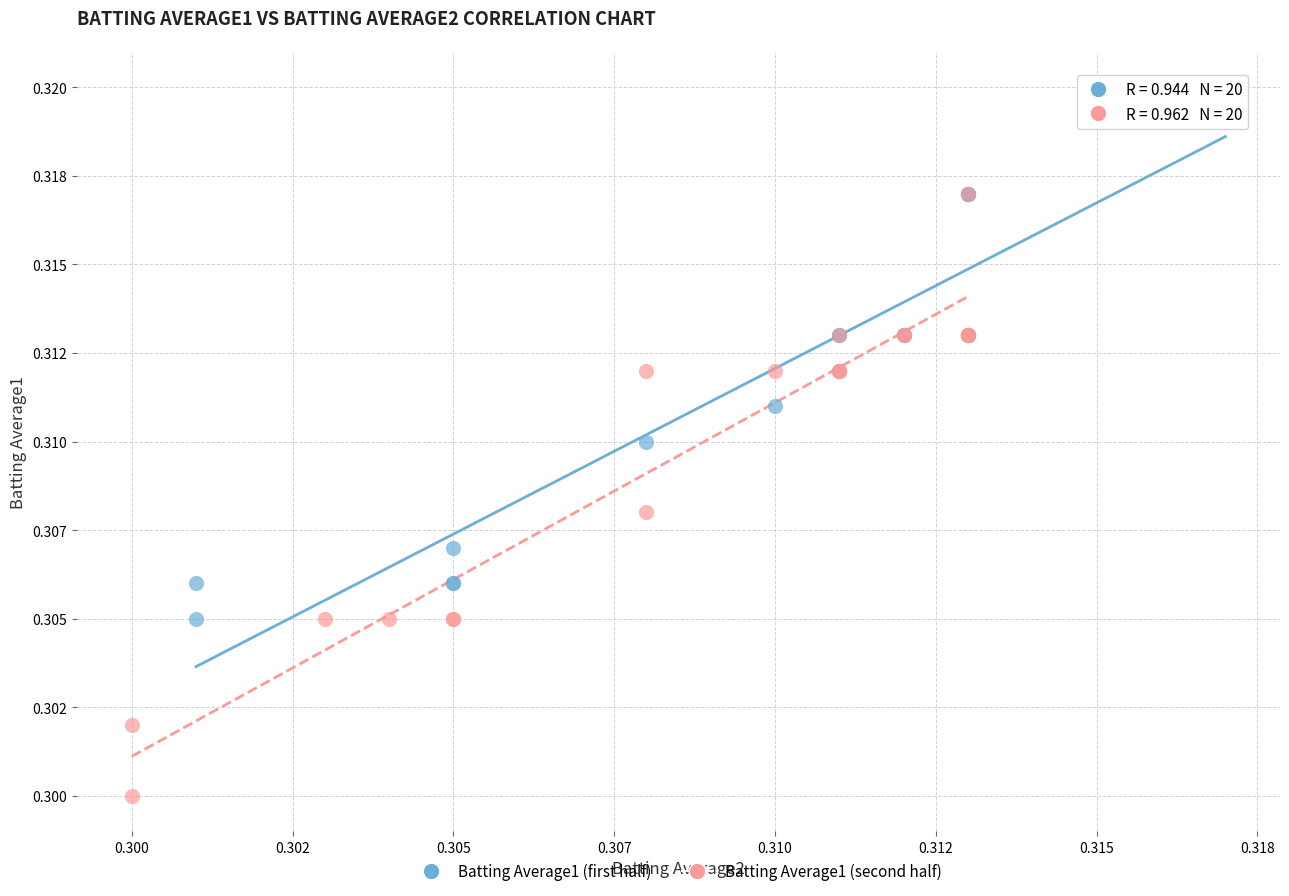

Which series has the largest Y range (max minus min)?

Batting Average1 (second half)